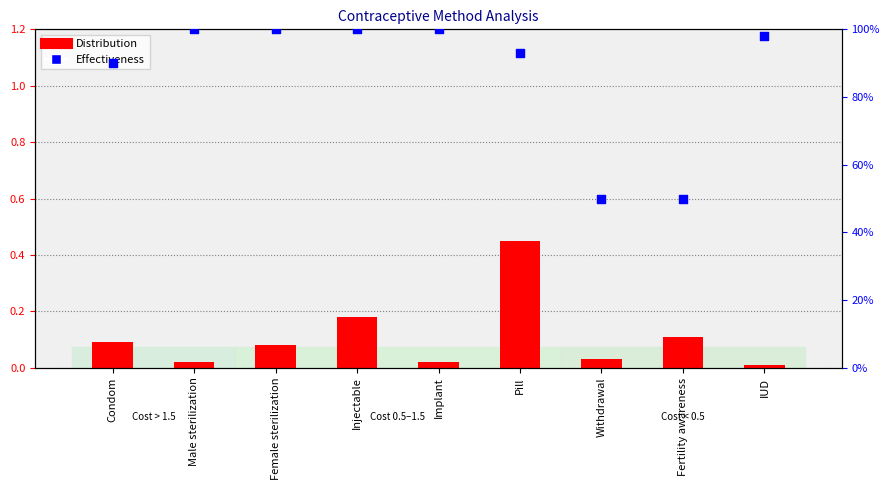

Which series reaches the minimum Y coordinate?

Distribution